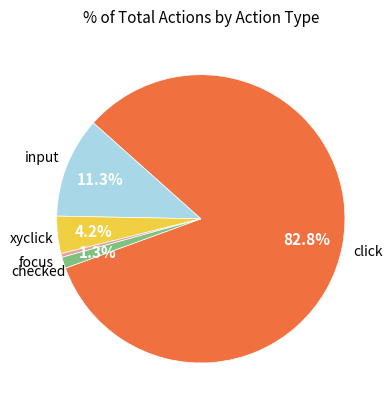

Is there any slice that represents more than half of the pie?

Yes